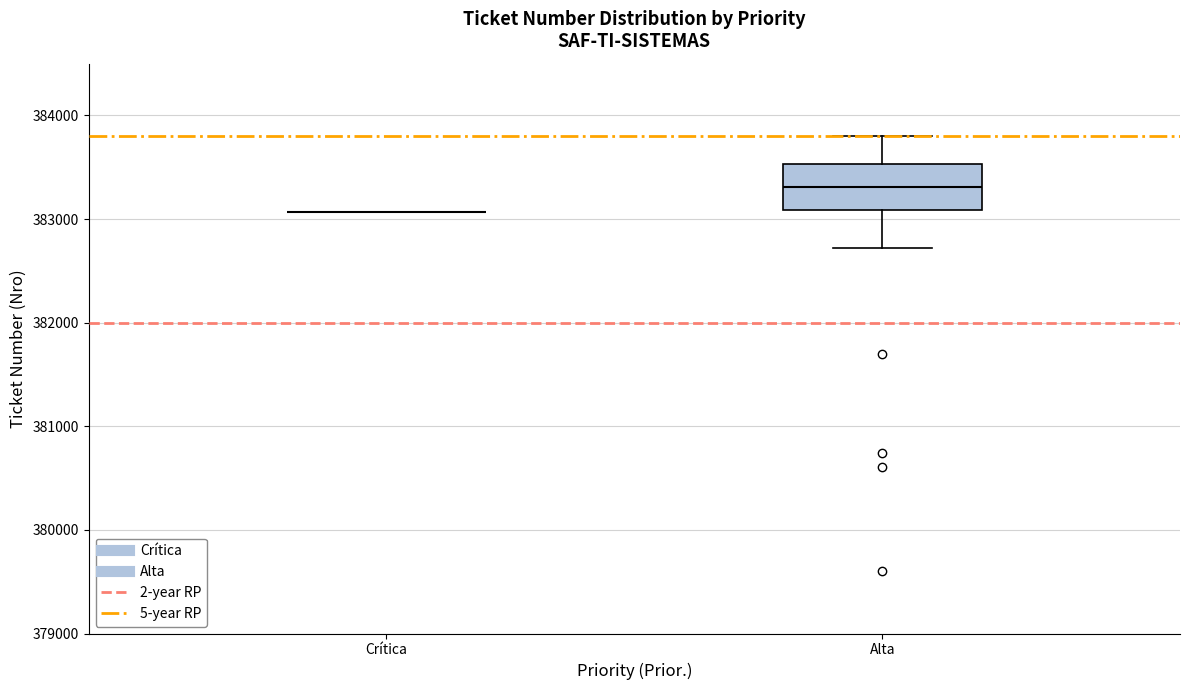

Reading left to right, transcribe this box plot: for each box, give where its median line is, the range the box spans, and where its two whiskers end, as read against the y-axis. The values are not printed on the chart, so give them approximately, as read against the axis.

Crítica: box collapsed to a line at 383100, whiskers 383100 to 383100
Alta: median 383300, box 383100 to 383500, whiskers 382700 to 383800